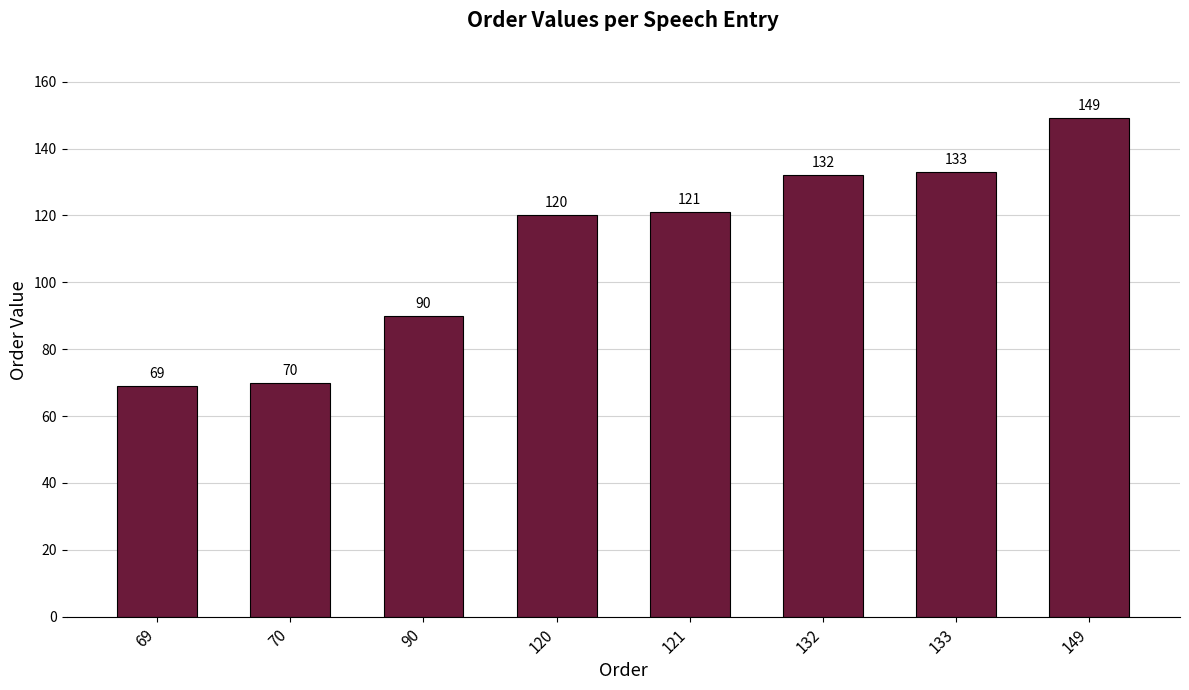

True or false: the data shows 33 at 70.

False